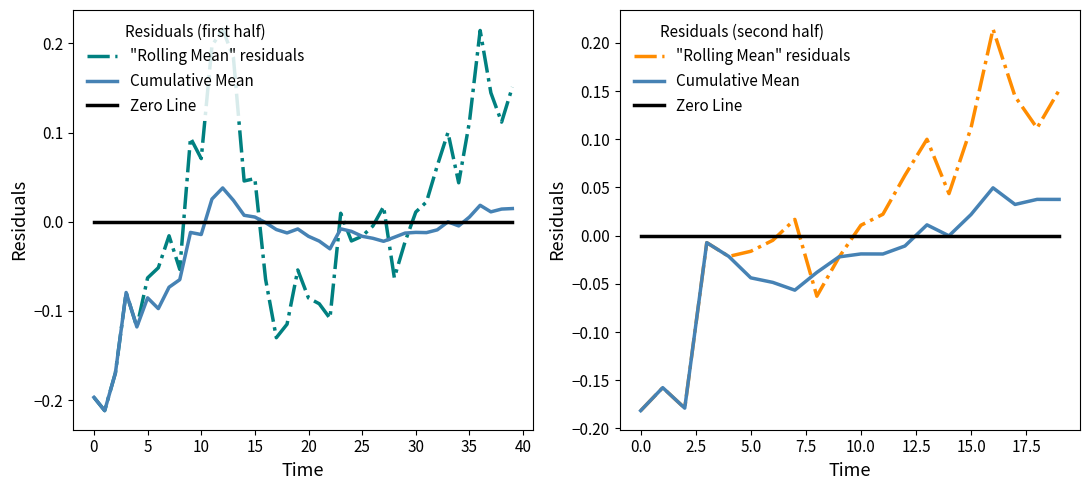

List the series in order of their overall mean, lowest first.

Cumulative Mean, Zero Line, "Rolling Mean" residuals